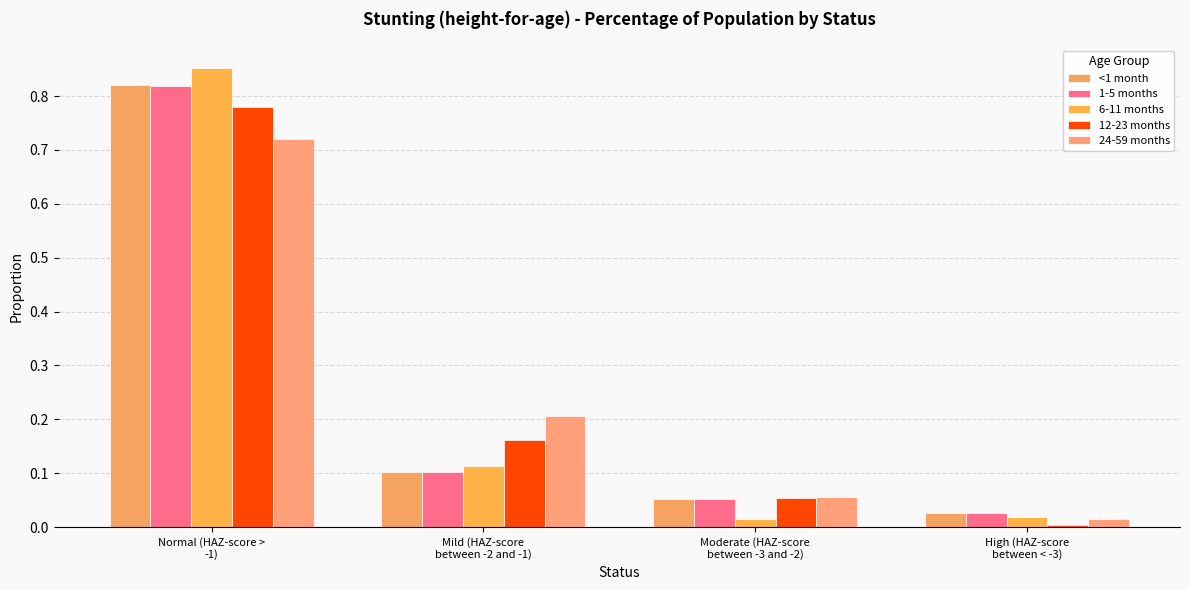

What is the difference between the maximum and minimum values in the 24-59 months series?

0.7